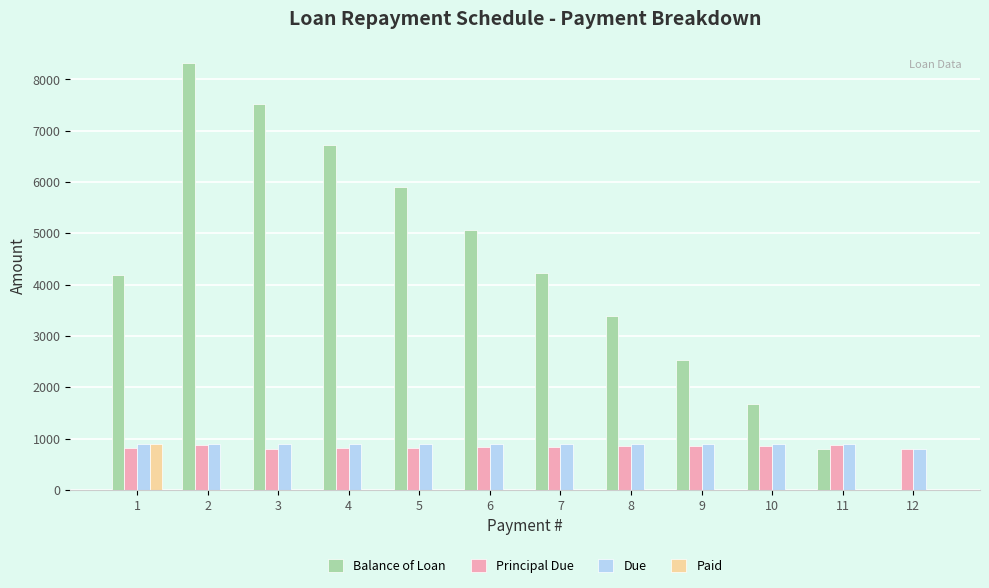

The Principal Due series shows 813.8 at 1. True or false?

True